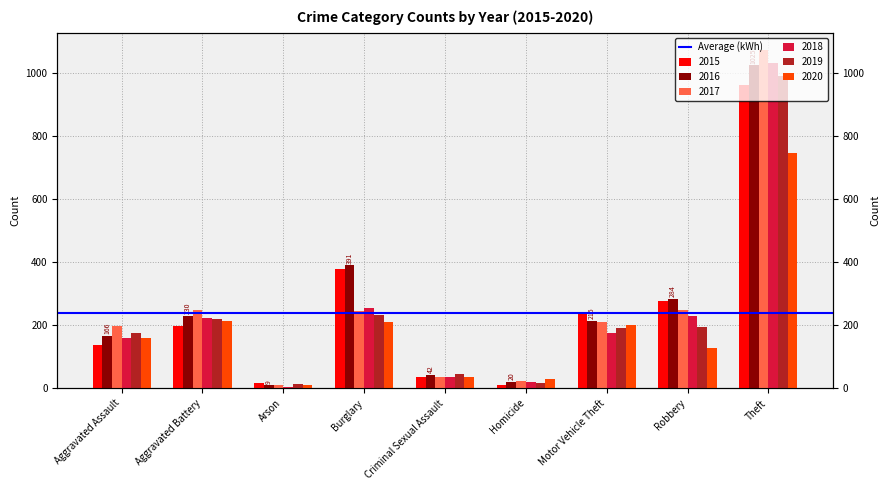

Reading right to left, transcribe all the data shown in this chart.

2015: Theft=962	Robbery=276	Motor Vehicle Theft=238	Homicide=9	Criminal Sexual Assault=35	Burglary=378	Arson=18	Aggravated Battery=199	Aggravated Assault=137
2016: Theft=1025	Robbery=284	Motor Vehicle Theft=215	Homicide=20	Criminal Sexual Assault=42	Burglary=391	Arson=9	Aggravated Battery=230	Aggravated Assault=166
2017: Theft=1075	Robbery=249	Motor Vehicle Theft=210	Homicide=23	Criminal Sexual Assault=35	Burglary=244	Arson=11	Aggravated Battery=247	Aggravated Assault=198
2018: Theft=1033	Robbery=230	Motor Vehicle Theft=177	Homicide=19	Criminal Sexual Assault=37	Burglary=256	Arson=5	Aggravated Battery=223	Aggravated Assault=161
2019: Theft=990	Robbery=194	Motor Vehicle Theft=192	Homicide=16	Criminal Sexual Assault=46	Burglary=234	Arson=12	Aggravated Battery=220	Aggravated Assault=176
2020: Theft=748	Robbery=129	Motor Vehicle Theft=202	Homicide=29	Criminal Sexual Assault=35	Burglary=209	Arson=9	Aggravated Battery=213	Aggravated Assault=160